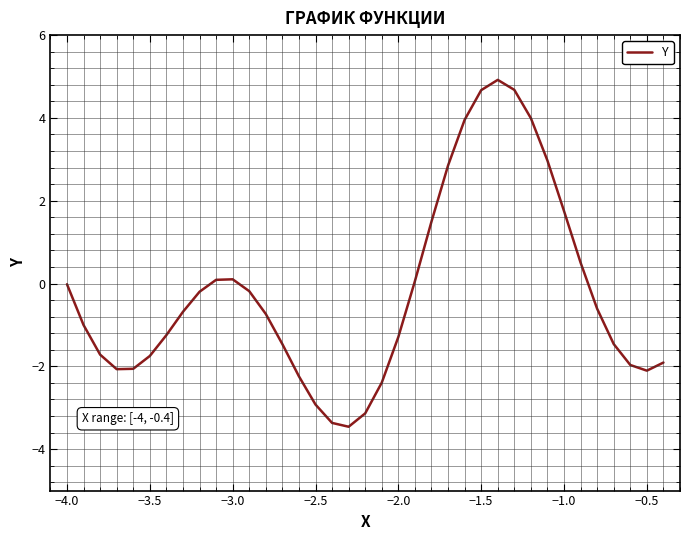

What is the difference between the maximum and minimum values?

8.4